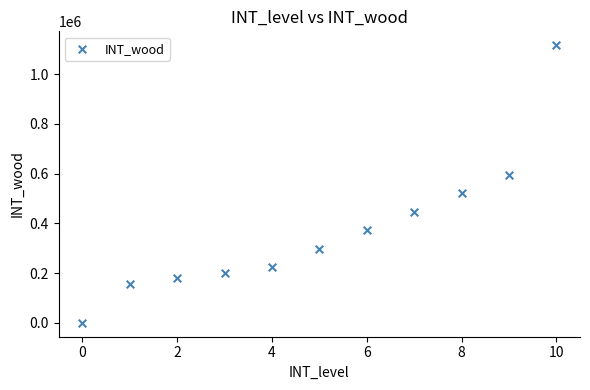

What is the range of Y values (max minus min)?

1116000